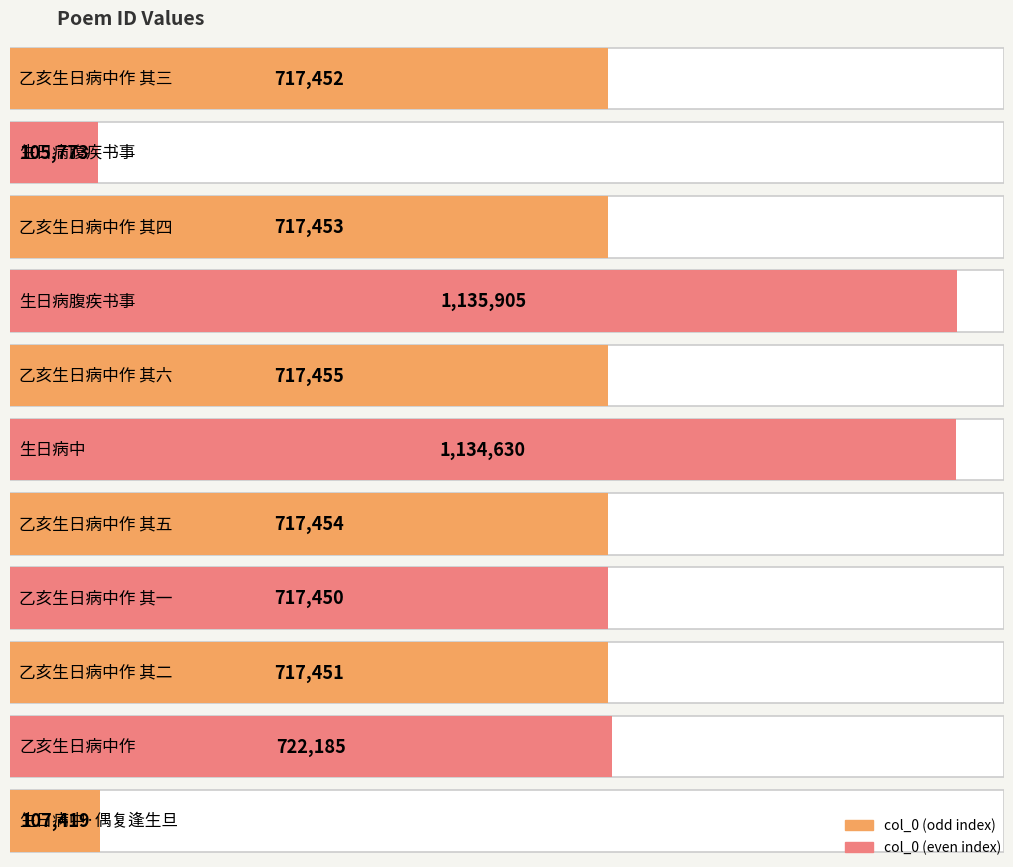

Are the bars horizontal?

Yes